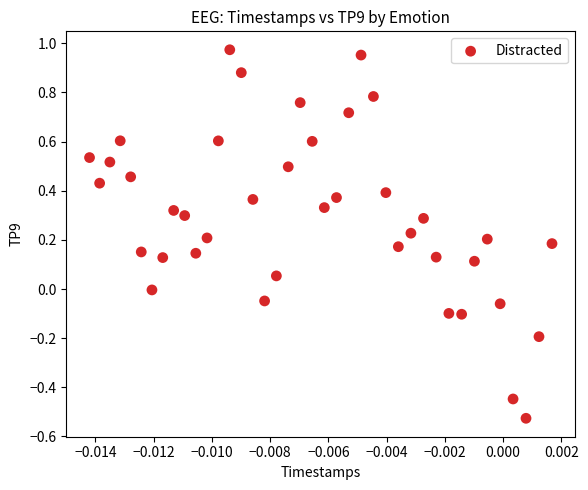

What is the range of Y values (max minus min)?

1.5